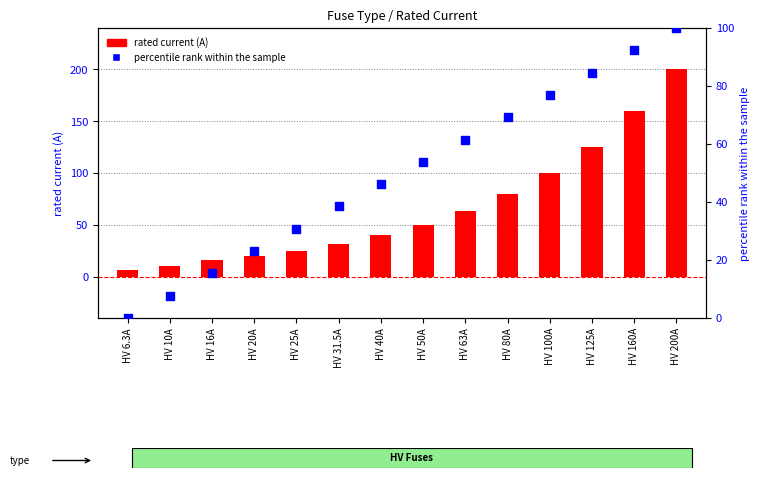

Which series has the largest total across all categories?

rated current (A)